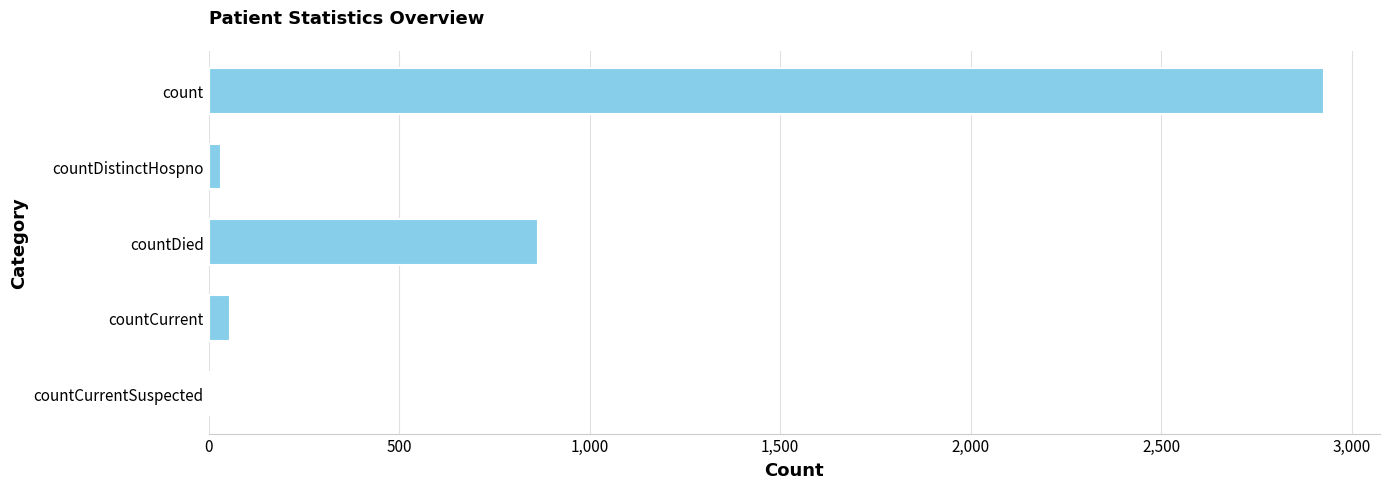

The value at count is 2928. True or false?

True